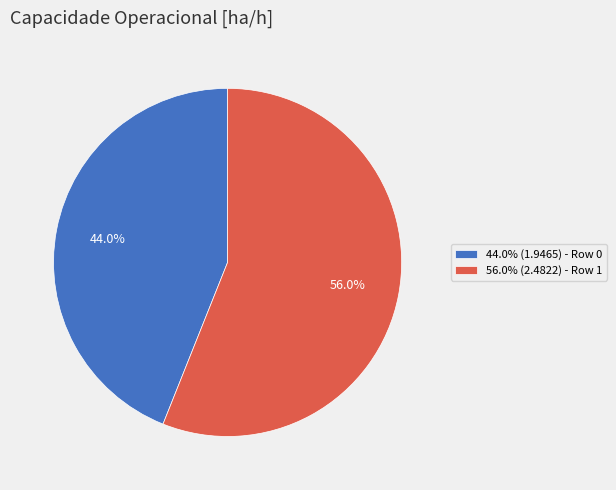

Approximately how many times larger is the value at 44.0% (1.9465) - Row 0 compared to 56.0% (2.4822) - Row 1?

0.8